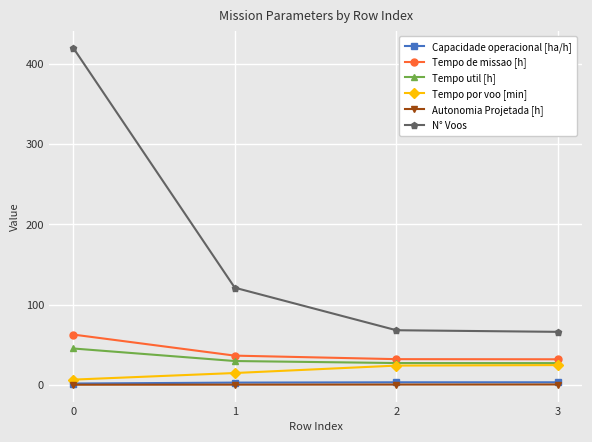

What is the value of the Tempo por voo [min] point at the 2nd from the left?

14.7